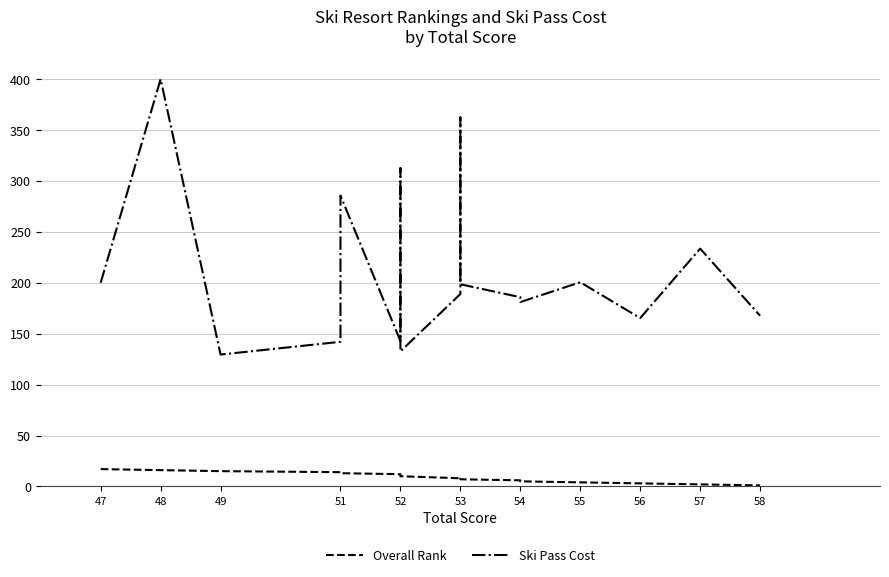

At which label does Overall Rank reach its peak?

47